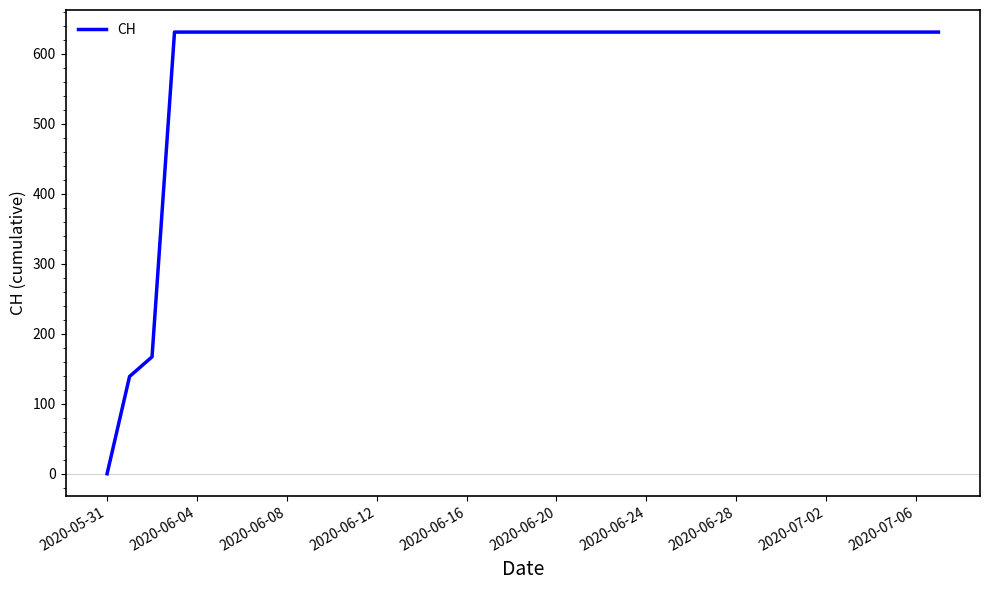

How many distinct data groups are displayed?

1